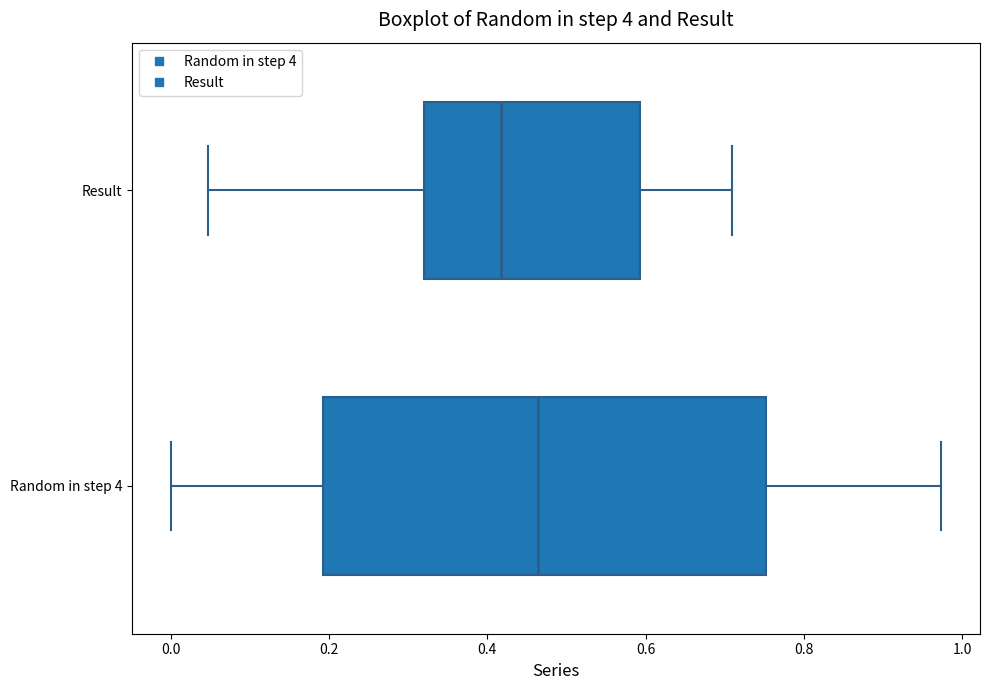

Which box has the furthest to the right median line?

Random in step 4